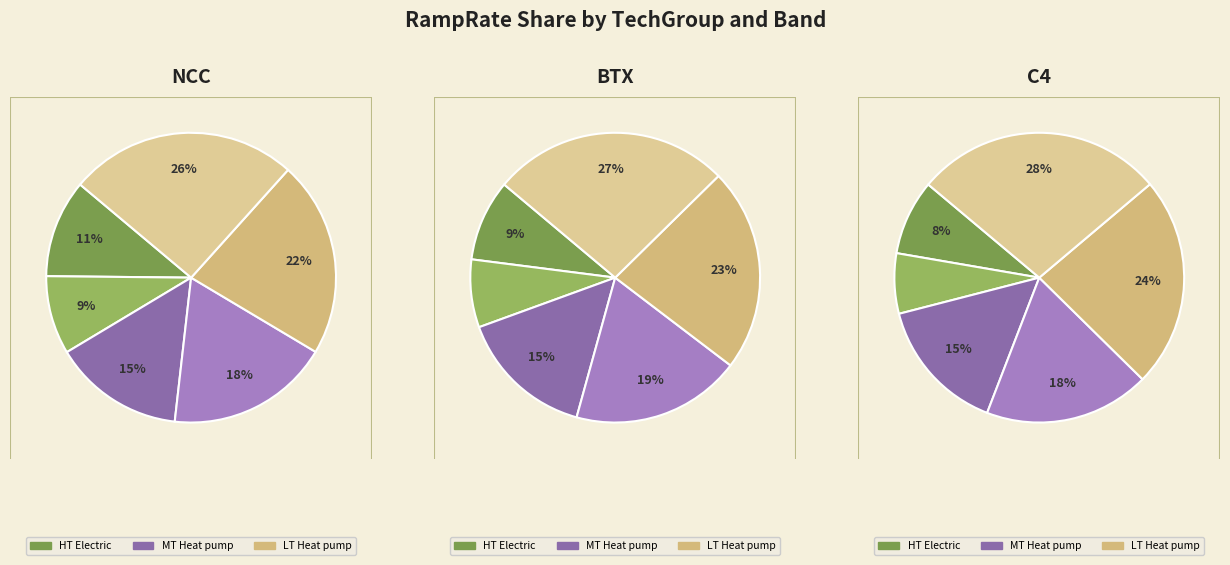

Do 3 and NCC together represent more than half of the pie?

No